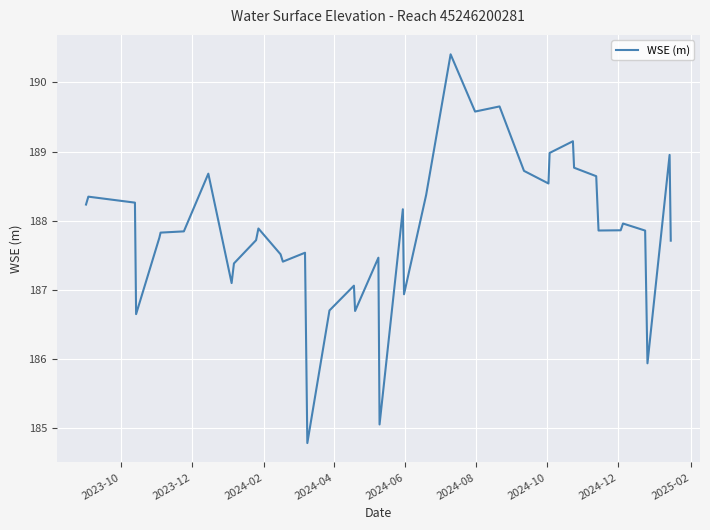

What is the greatest value displayed?

190.4